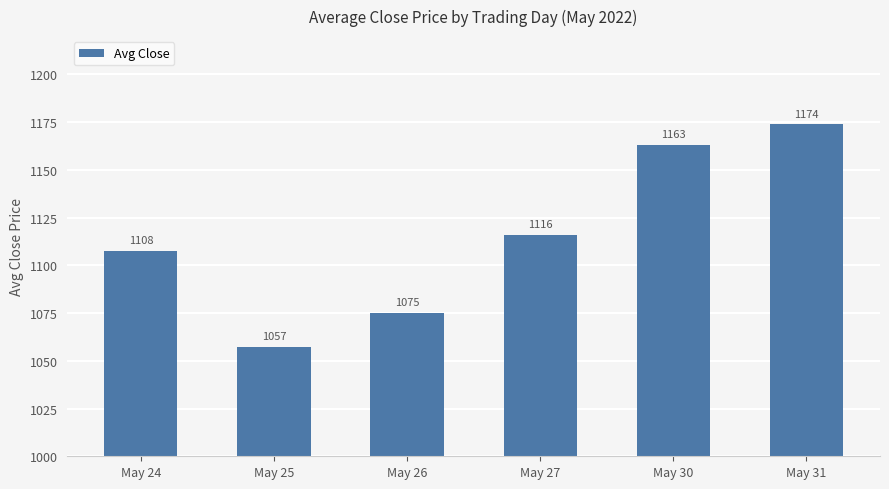

What is the greatest value displayed?

1173.9